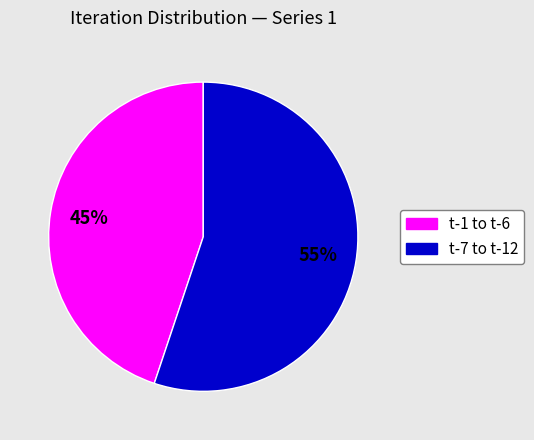

To the nearest percent, what is the average slice percentage?

50%